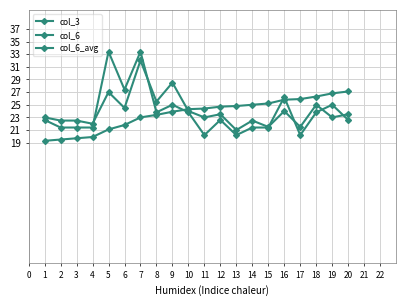

Is it true that col_6_avg equals 14.7 at 18?

False